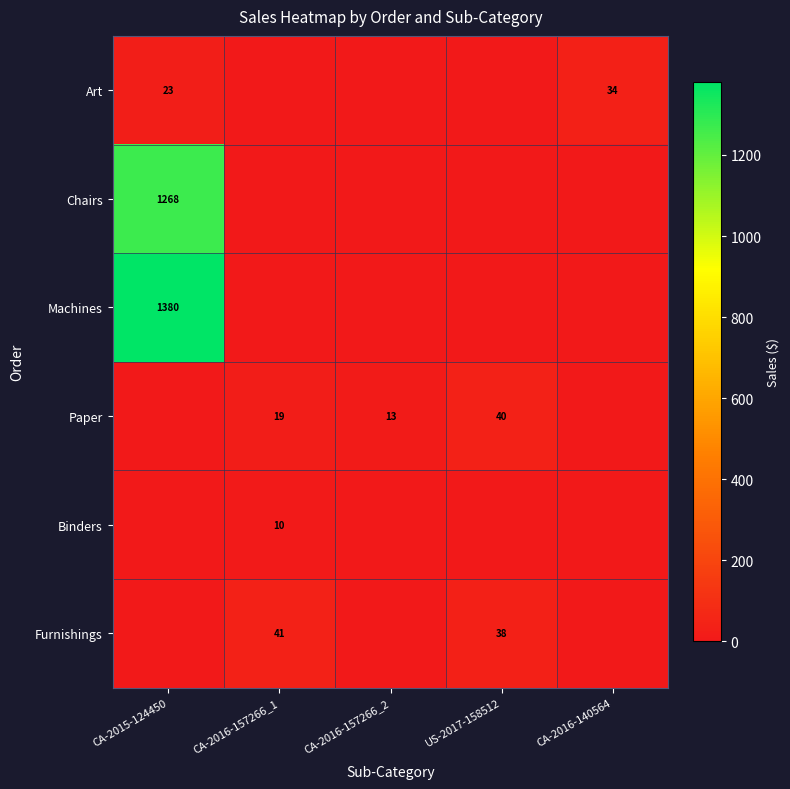

Is it true that Paper equals 19 at CA-2016-157266_1?

True